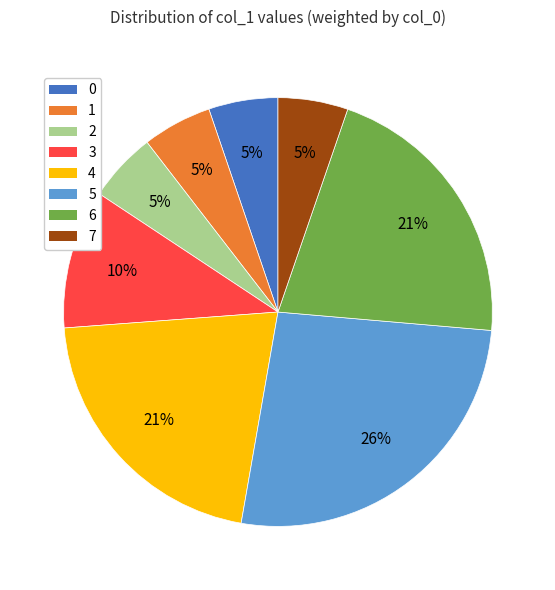

Which category has the biggest portion of the pie?

5